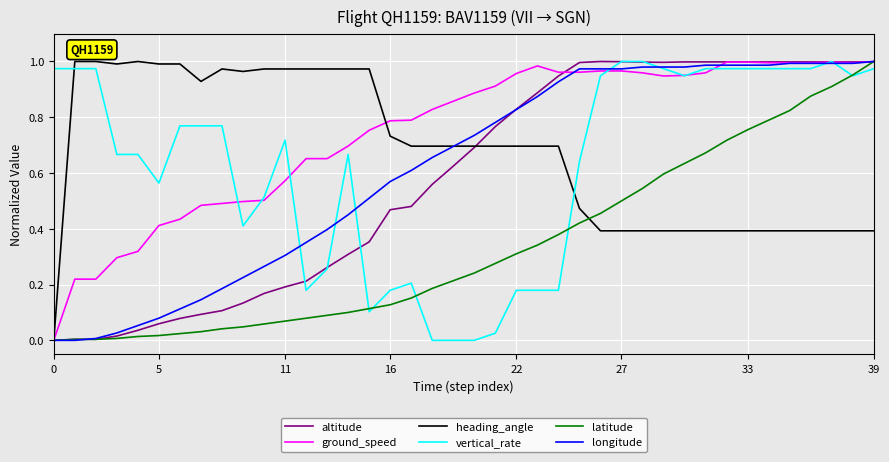

What is the sum of all heading_angle values?

27.0